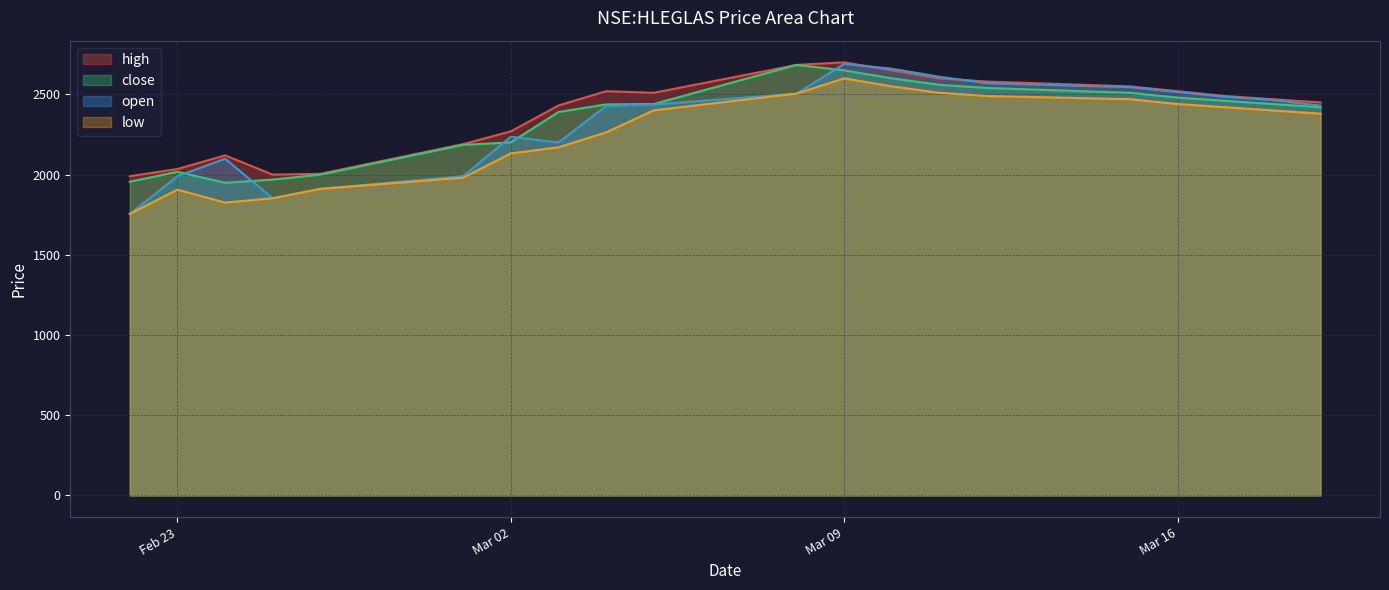

What is the label of the 8th point from the left?

2021-03-03